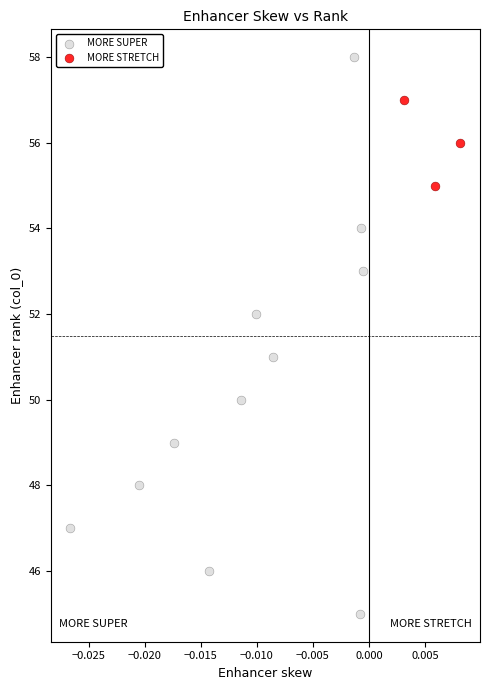

Which series contains the lowest Y value?

MORE SUPER